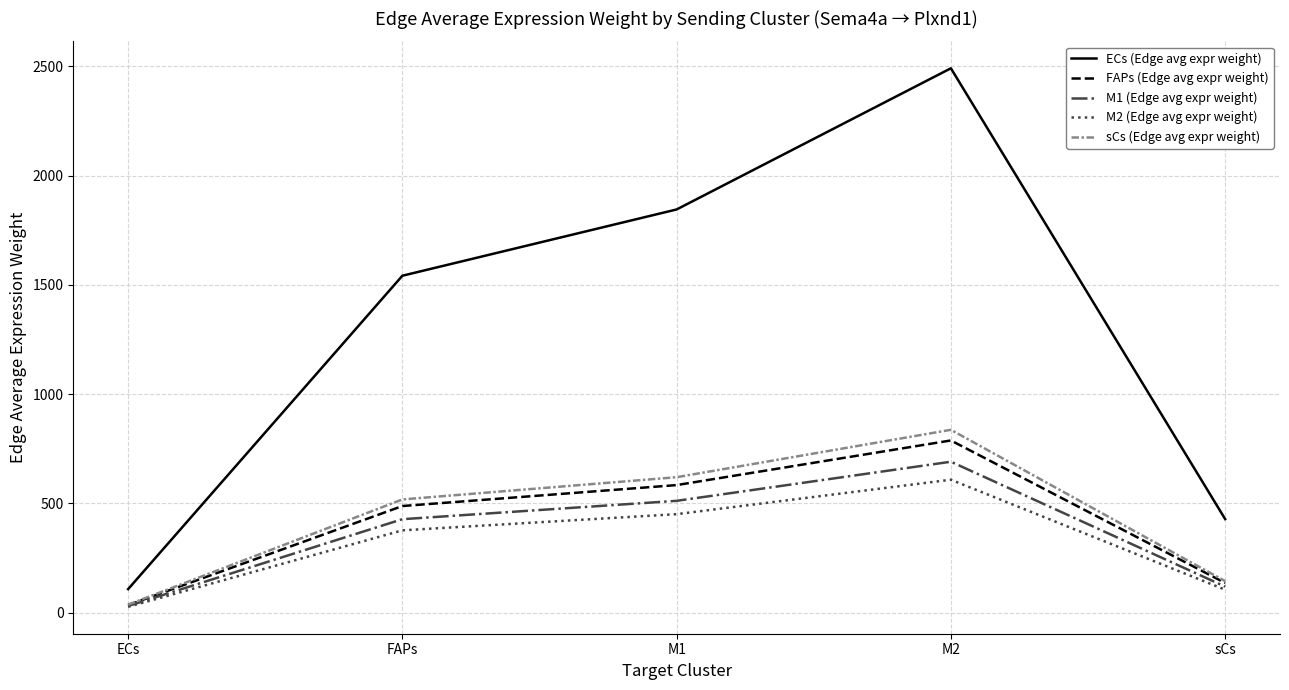

At FAPs, list the series in order from smallest to largest.

M2 (Edge avg expr weight), M1 (Edge avg expr weight), FAPs (Edge avg expr weight), sCs (Edge avg expr weight), ECs (Edge avg expr weight)